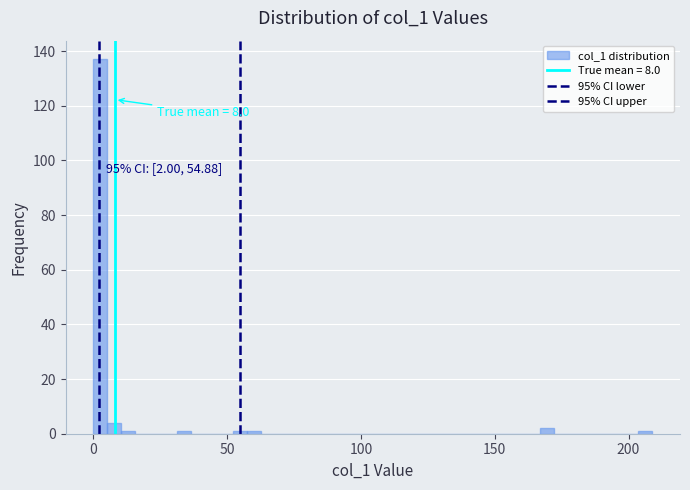

Read against the x-axis, roughly where is the centre of the tallest bar?

5